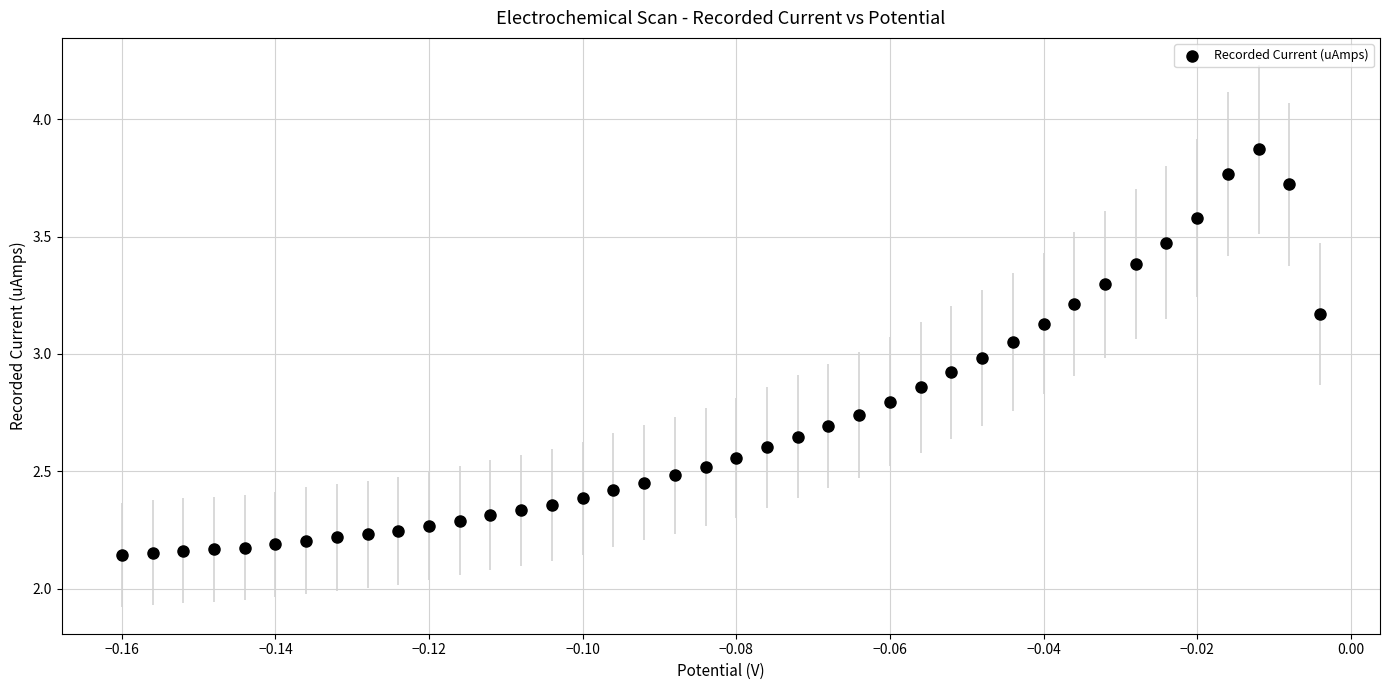

What is the range of Y values (max minus min)?

1.7